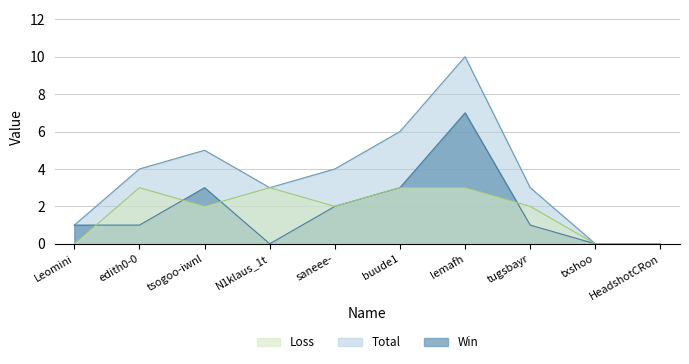

What are all the series names shown in the legend?

Total, Win, Loss